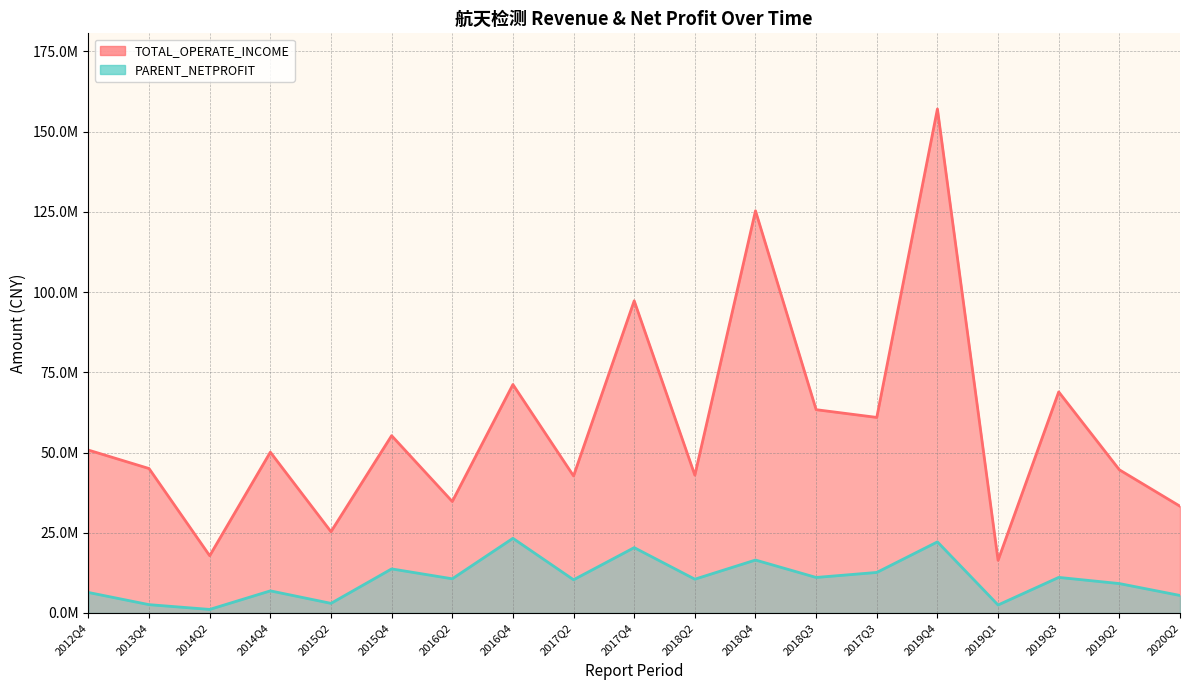

Is the value of PARENT_NETPROFIT at 2018Q2 greater than the value of TOTAL_OPERATE_INCOME at 2018Q4?

No